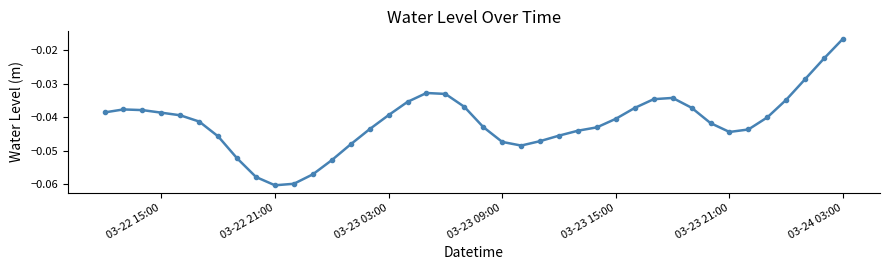

How many distinct data groups are displayed?

1